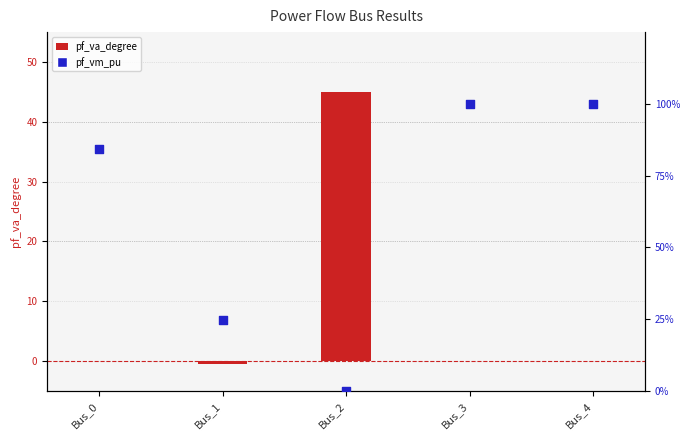

What is the total value across all series at Bus_3?

100.0